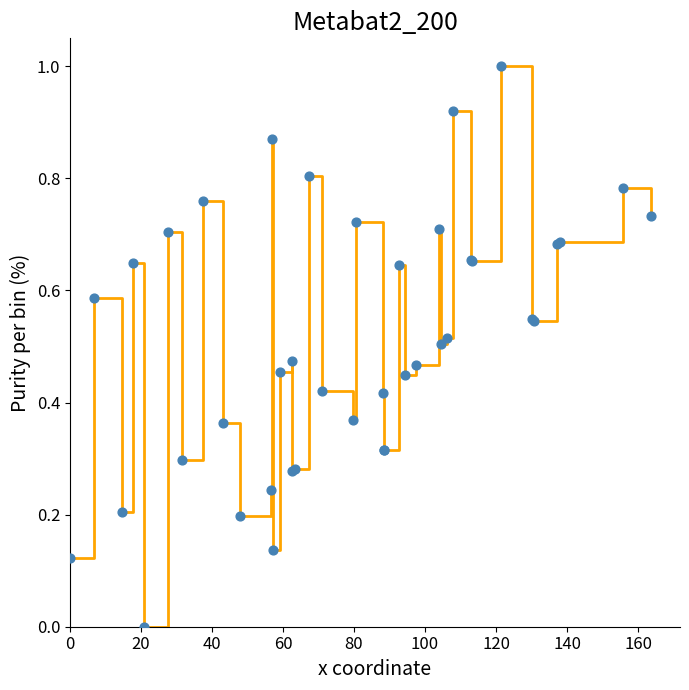

What is the maximum value shown in the chart?

1.0